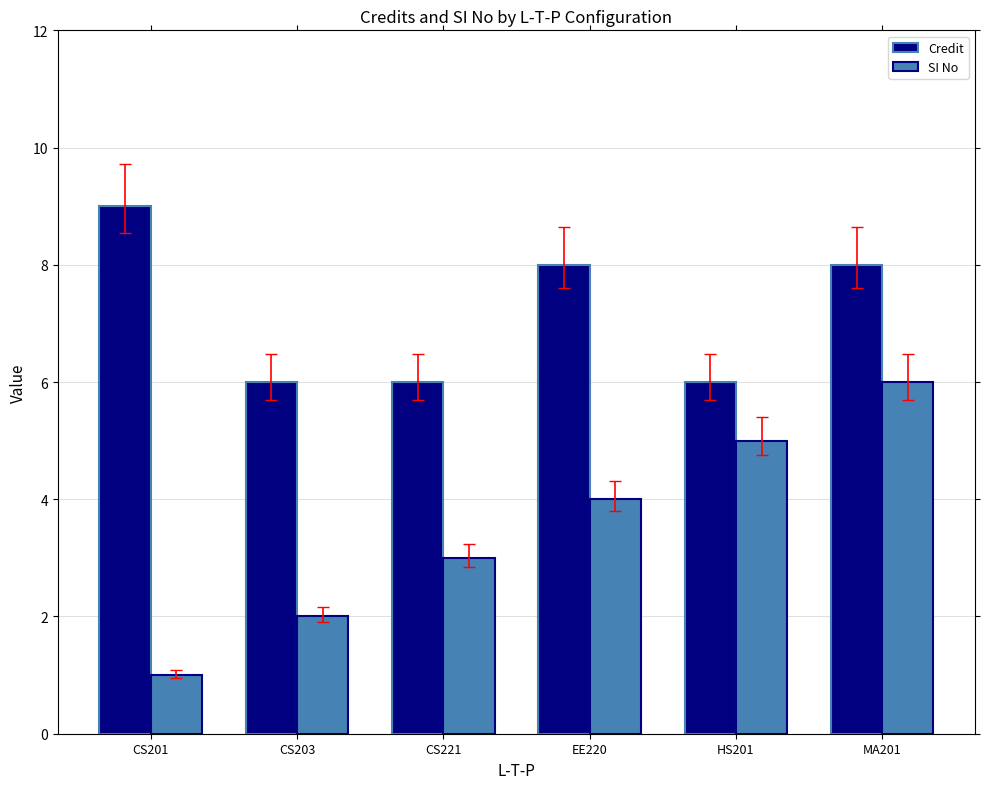

Reading left to right, transcribe all the data shown in this chart.

Credit: 9	6	6	8	6	8
SI No: 1	2	3	4	5	6